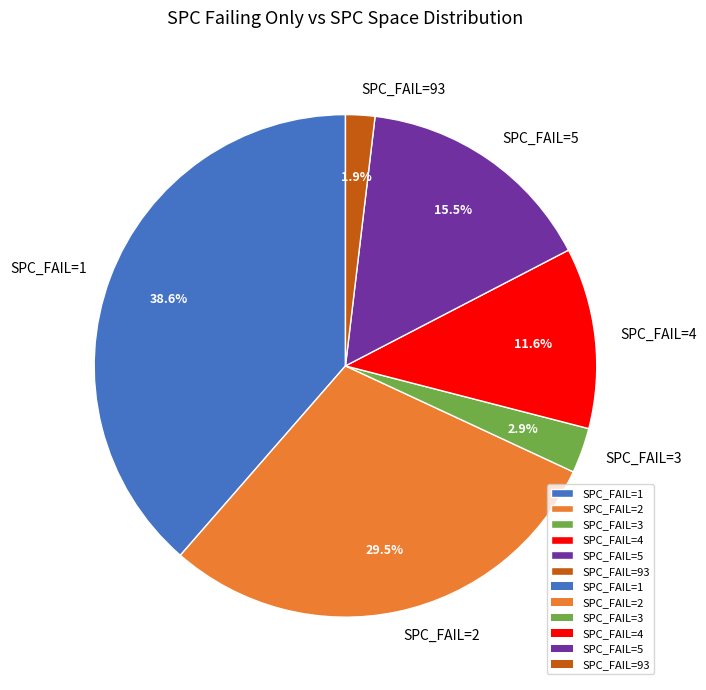

Rank the categories by value from lowest to highest.

SPC_FAIL=93, SPC_FAIL=3, SPC_FAIL=4, SPC_FAIL=5, SPC_FAIL=2, SPC_FAIL=1